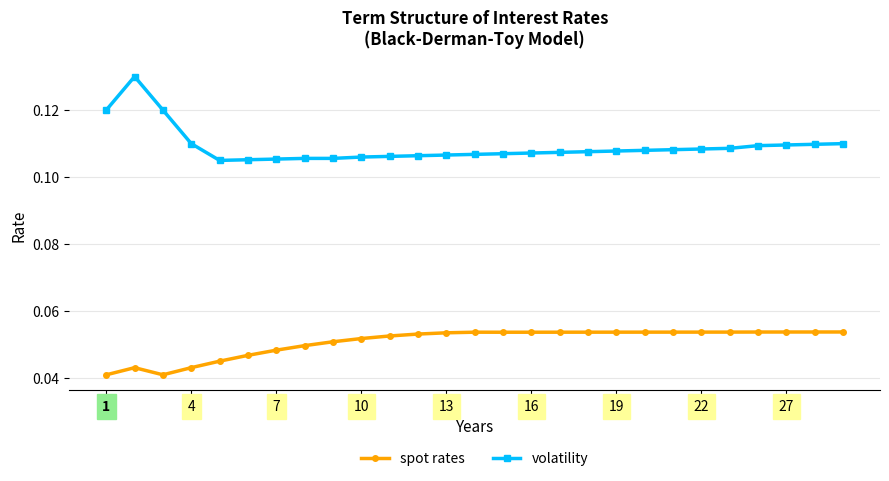

How many distinct data groups are displayed?

2